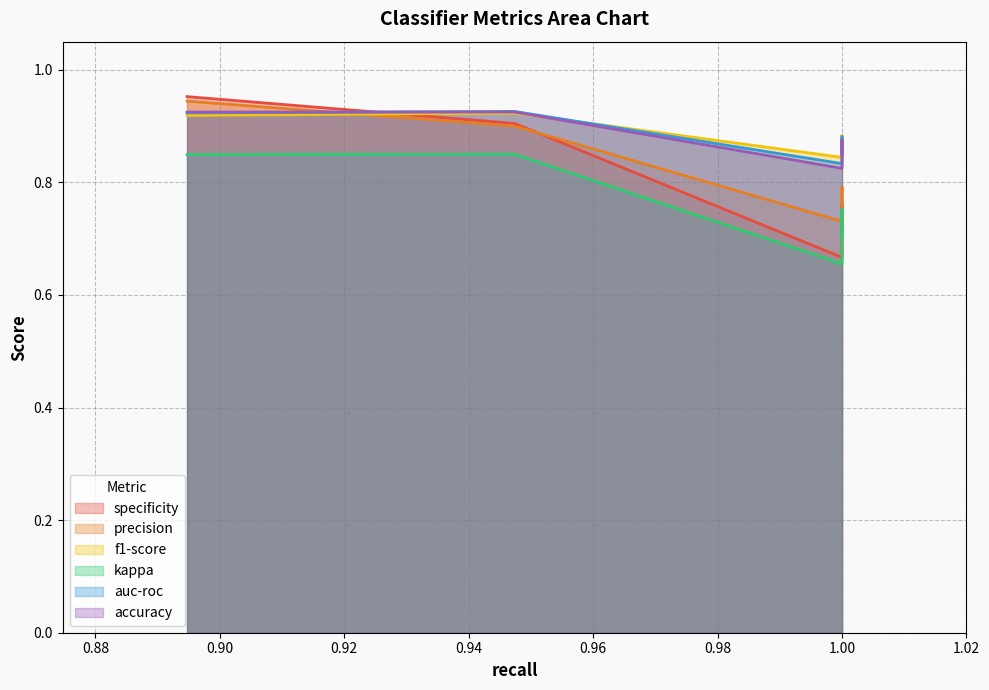

Read the accuracy value at 0.9473684210526315.

0.9